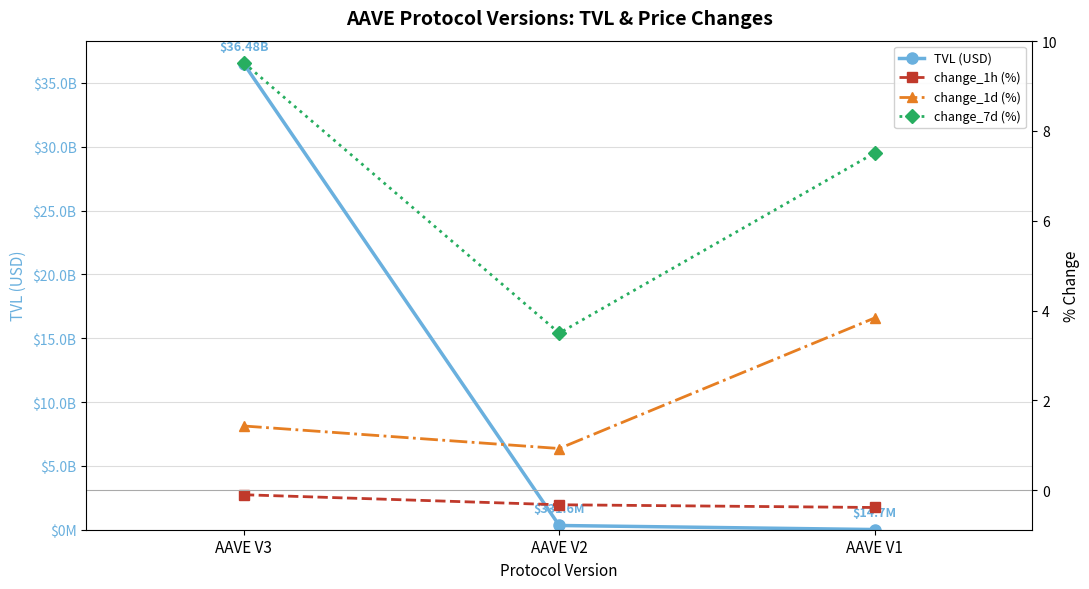

The change_7d (%) series shows 5.6 at AAVE V2. True or false?

False